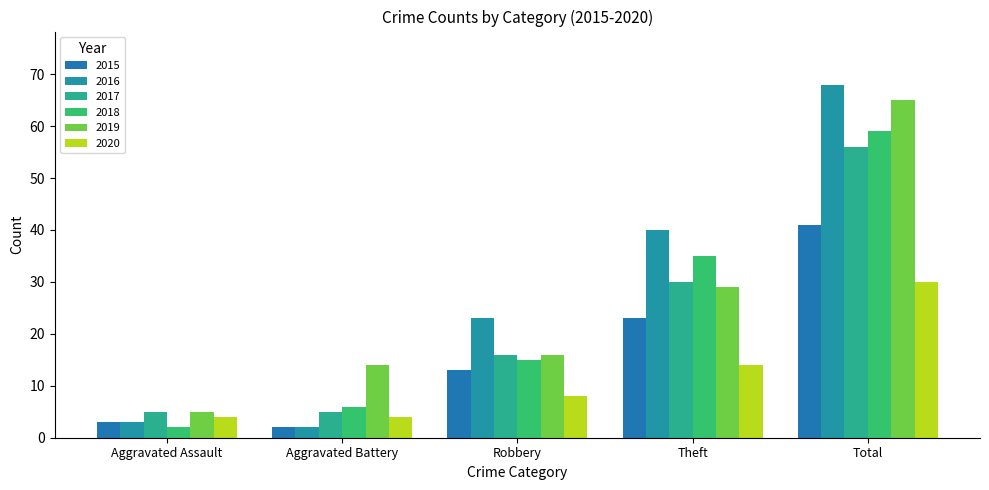

Between Aggravated Assault and Aggravated Battery, which series saw the biggest shift?

2019